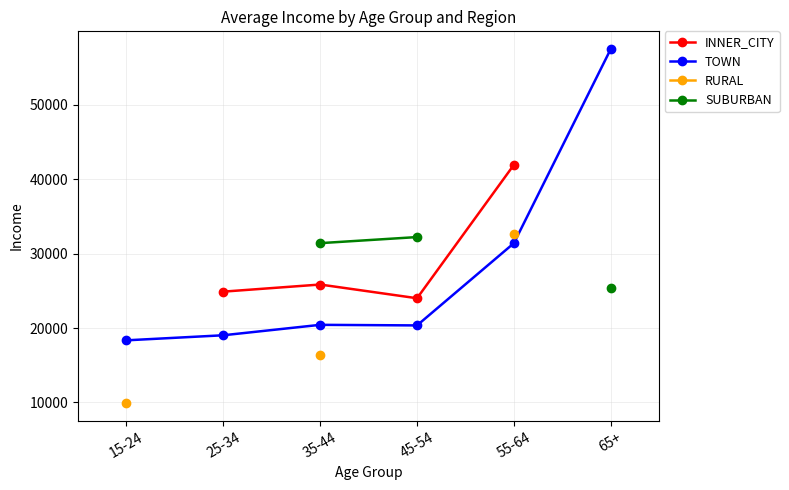

Which category has the lowest value across all series?

15-24